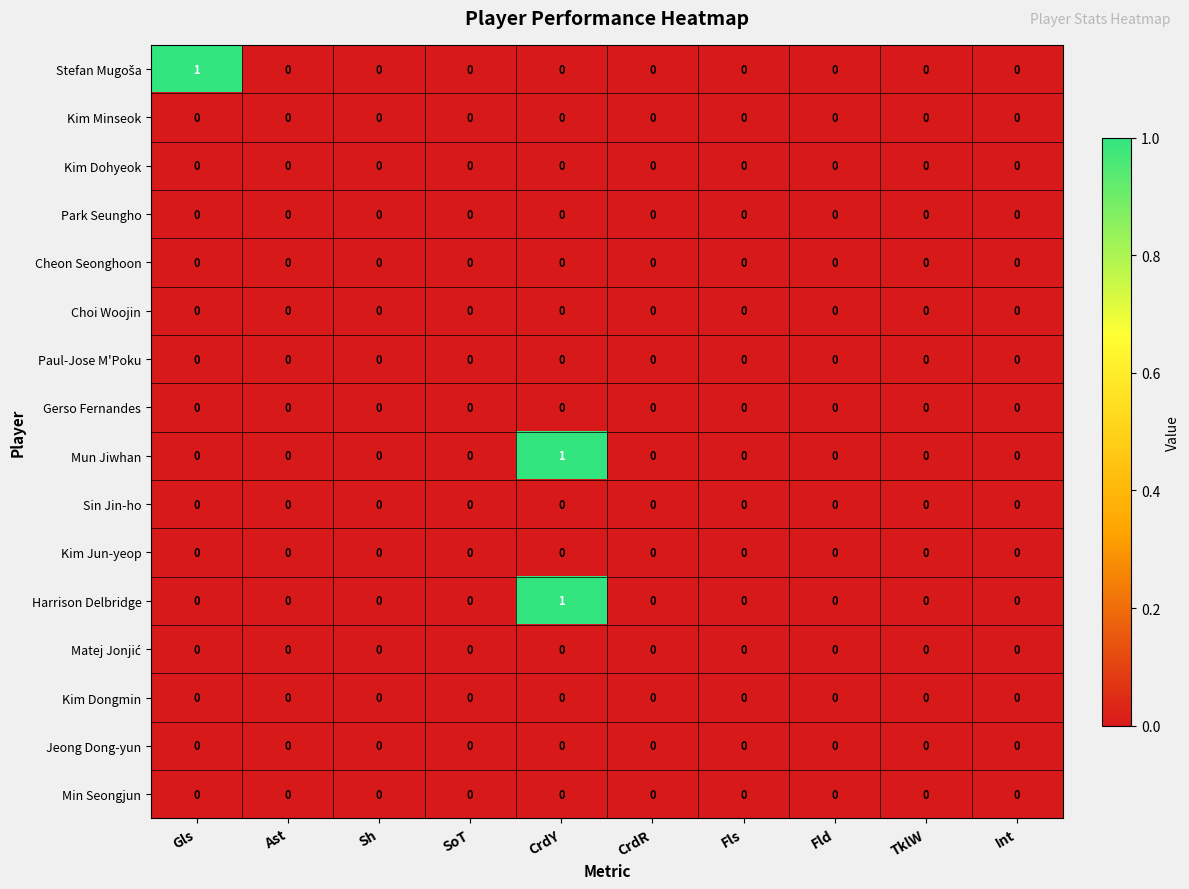

The value of Harrison Delbridge at Int is 0. True or false?

True